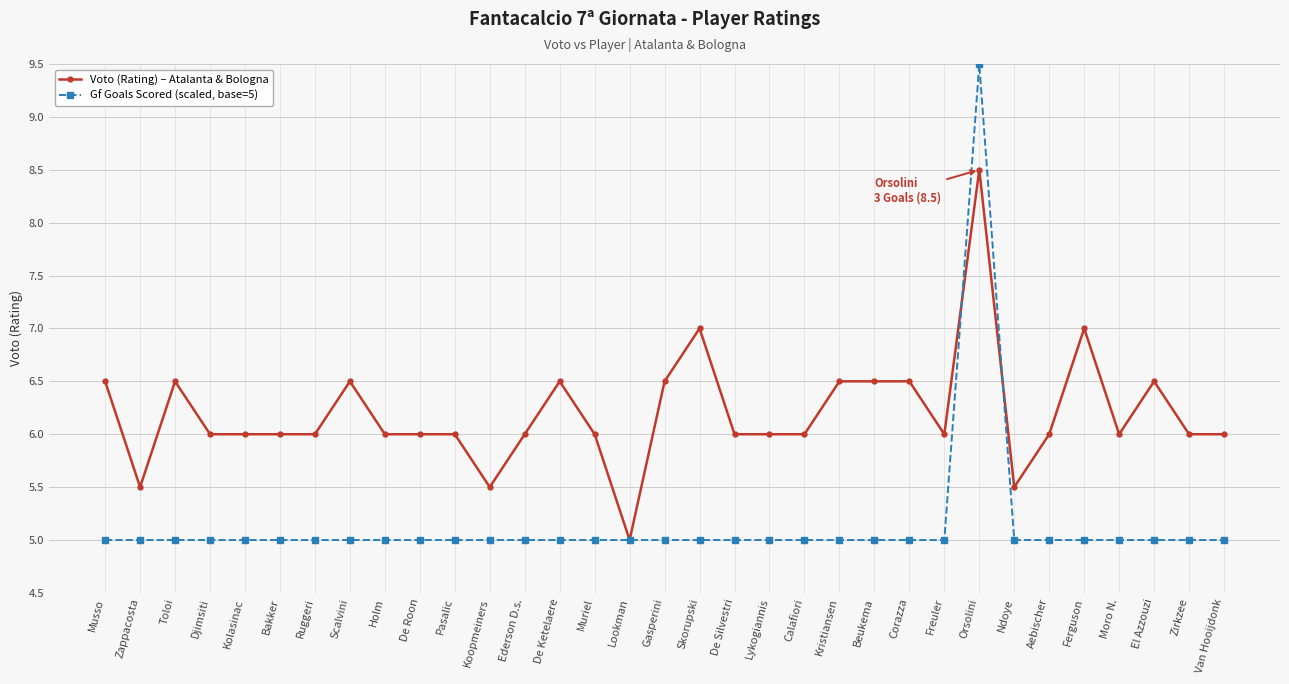

After their last crossing, which series has the higher values: Voto (Rating) – Atalanta & Bologna or Gf Goals Scored (scaled, base=5)?

Voto (Rating) – Atalanta & Bologna